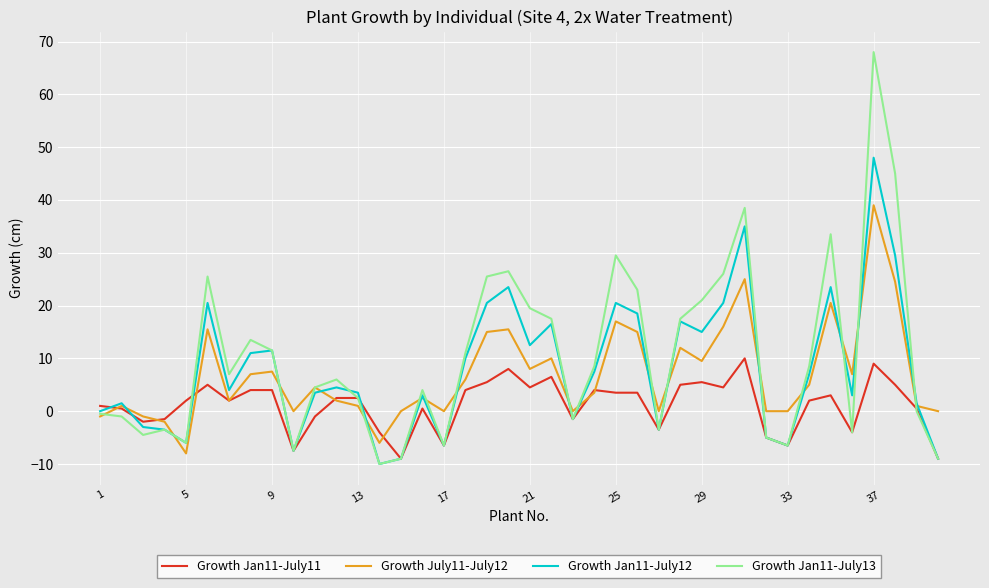

Which series has the widest spread of values?

Growth Jan11-July13